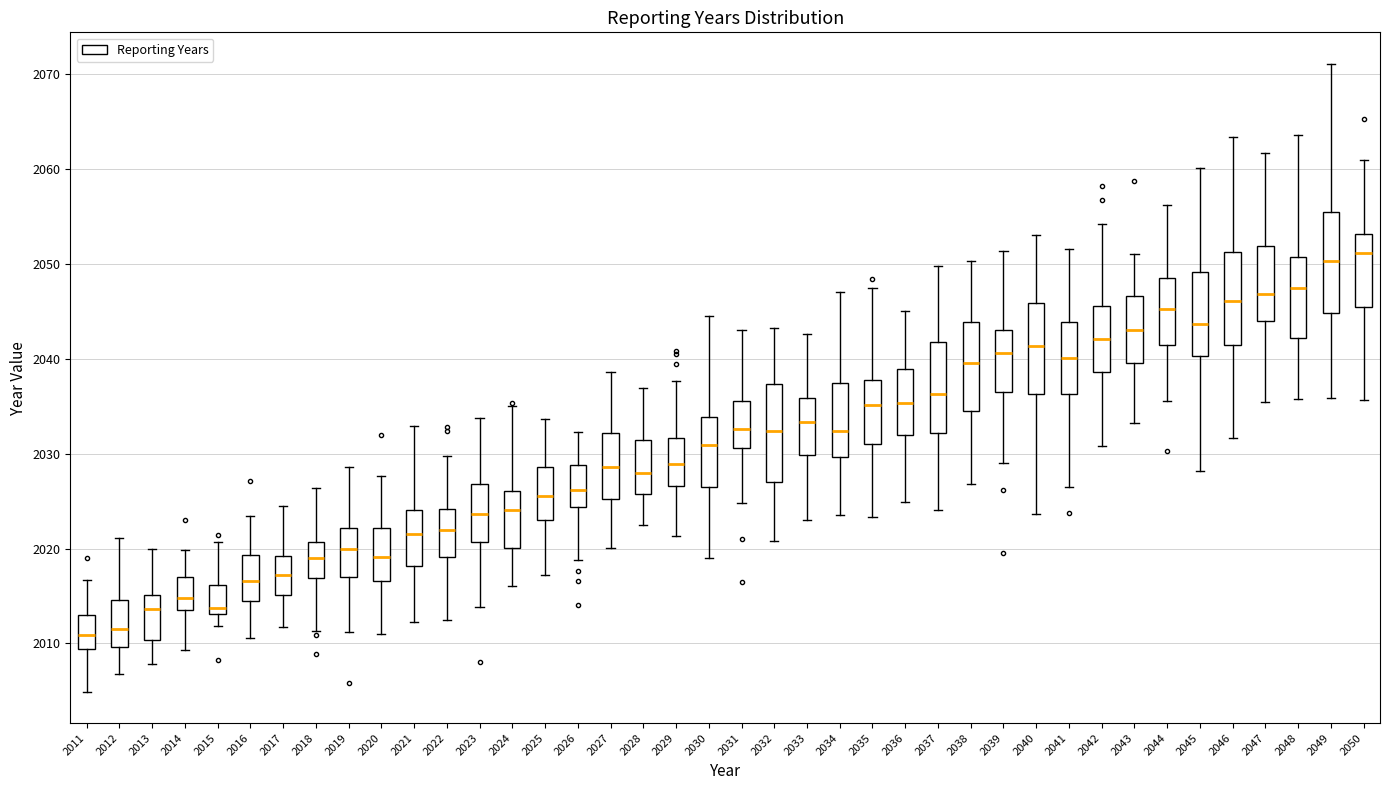

Where is the upper edge of the box at x = 2023 on the y-axis? The values are not printed on the chart, so give them approximately, as read against the axis.

2027